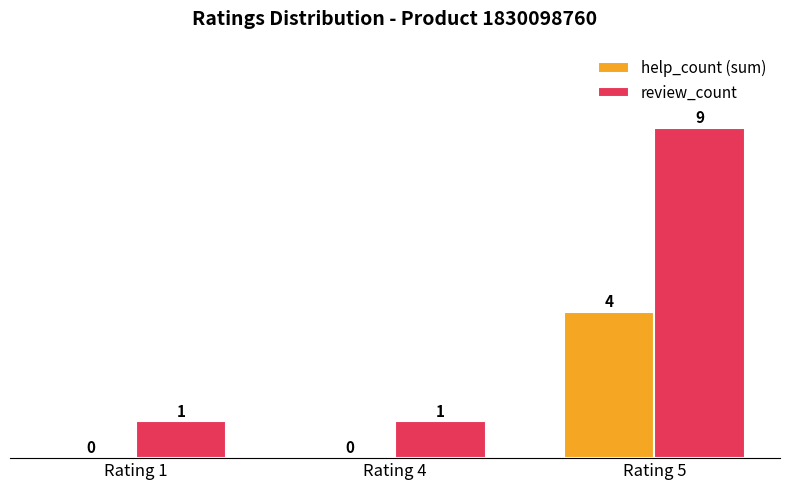

Between Rating 4 and Rating 5, which series saw the biggest shift?

review_count